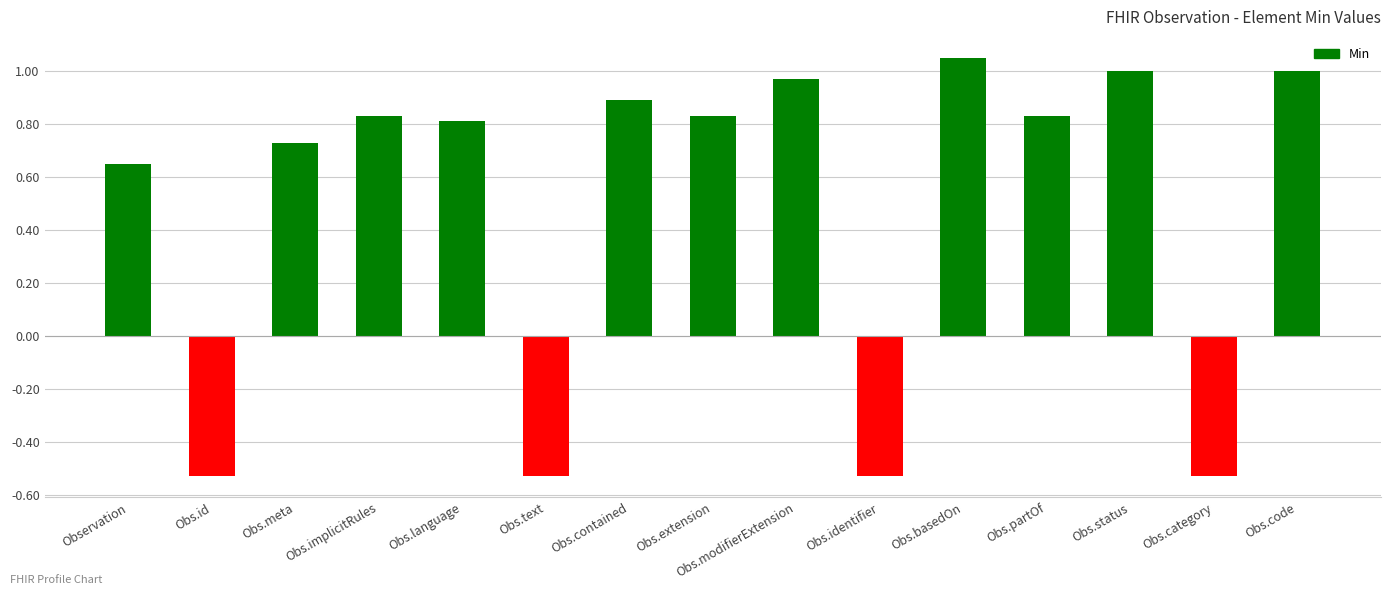

Between Obs.implicitRules and Obs.meta, which is larger?

Obs.implicitRules